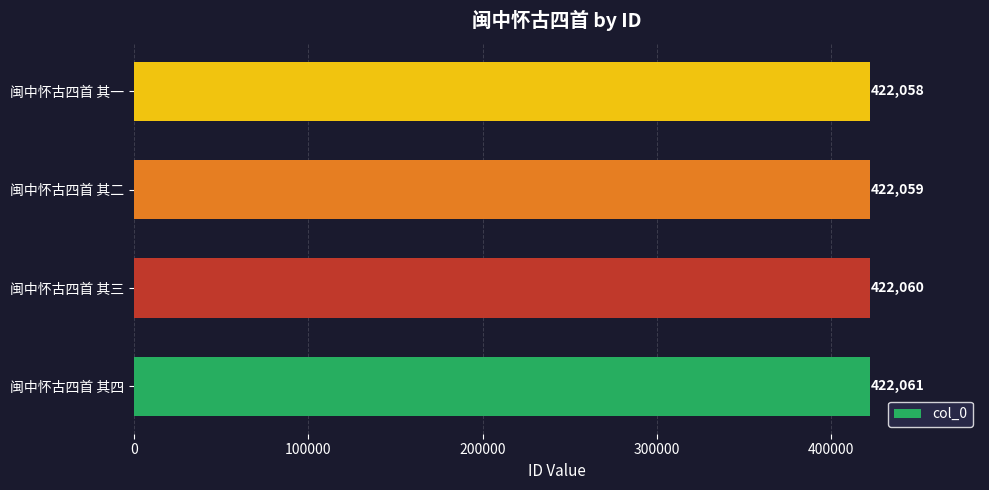

Are the bars grouped side by side (vs. stacked)?

No